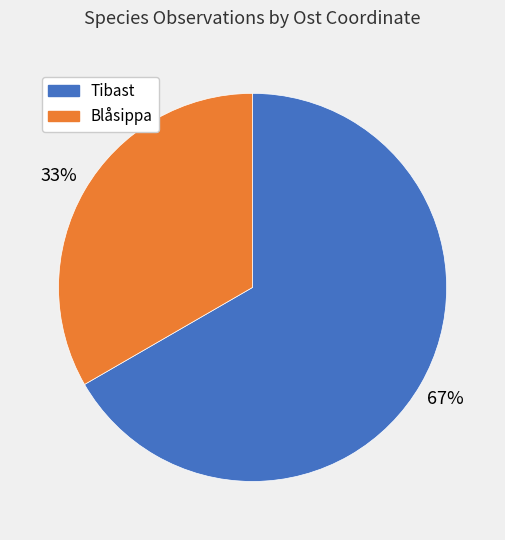

Count the number of slices in the pie.

2